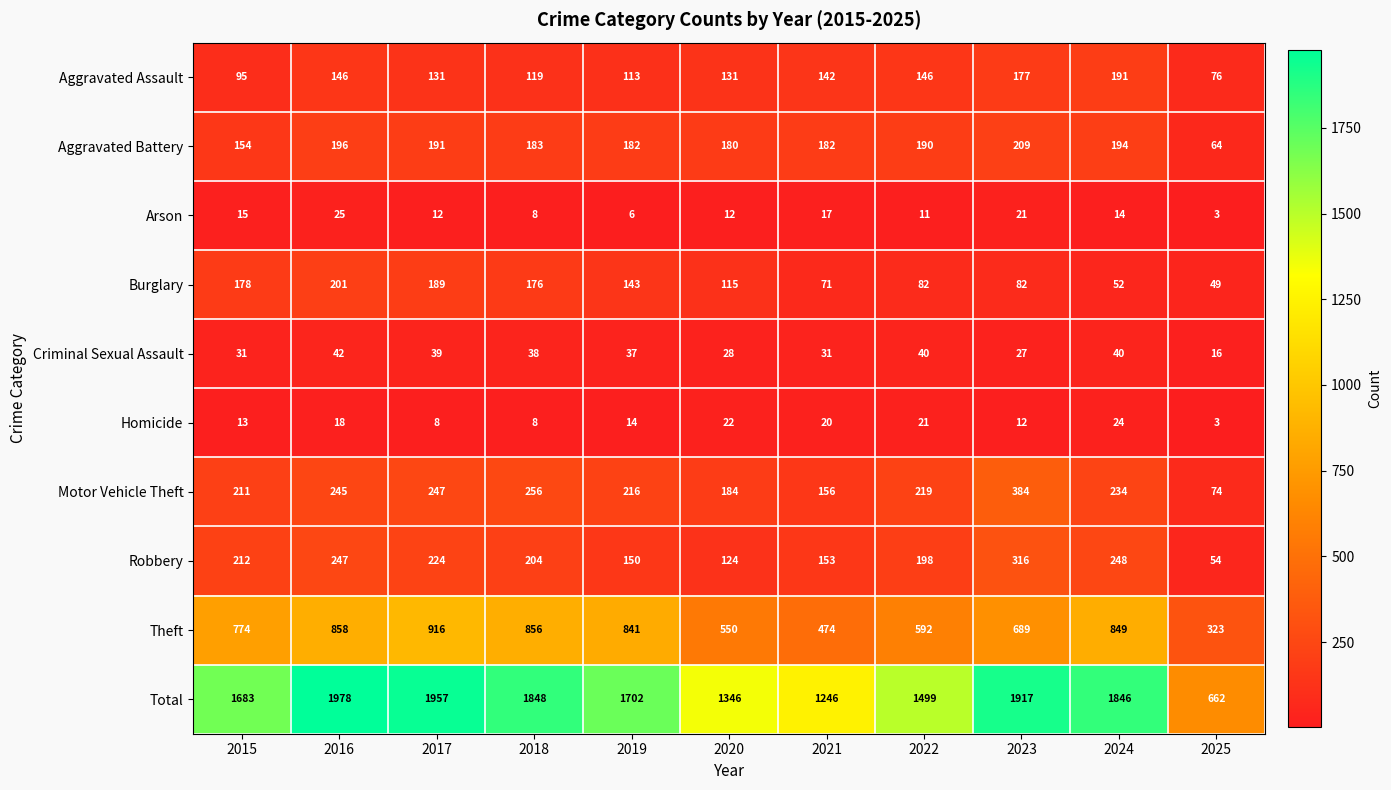

Read the Robbery value at 2020, to the nearest 5.

125